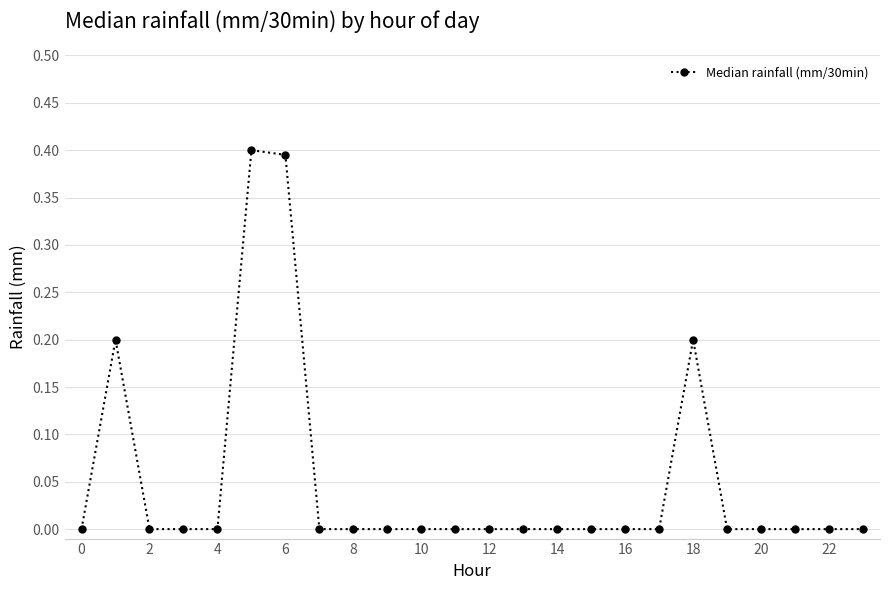

True or false: there are more than 2 points higher than both neighbors.

True